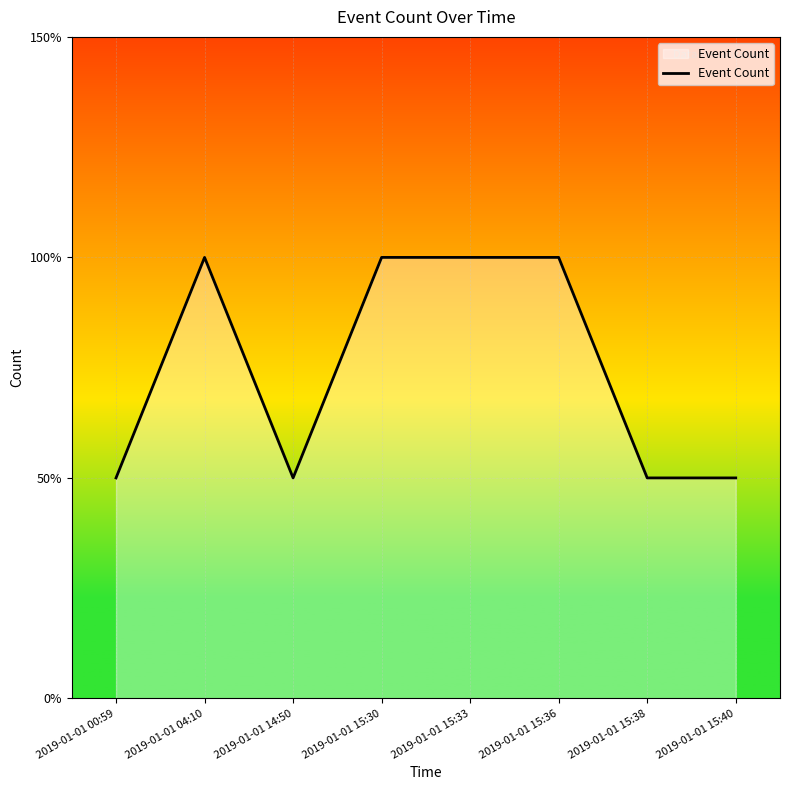

Reading right to left, transcribe all the data shown in this chart.

1	1	2	2	2	1	2	1